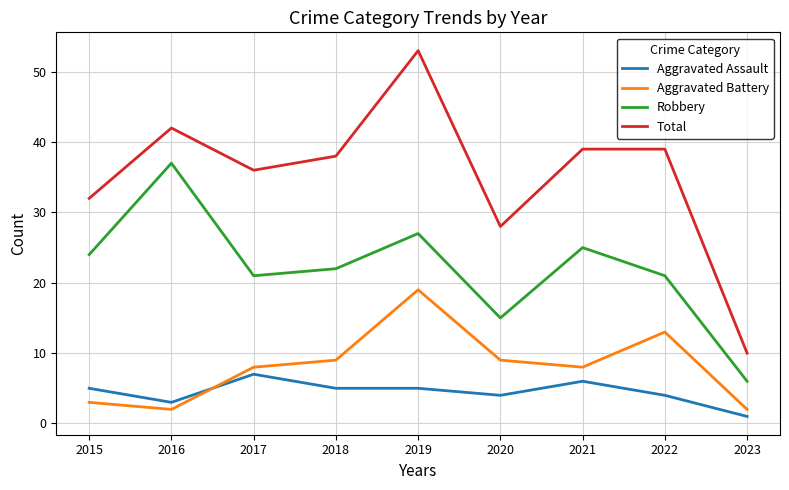

True or false: Robbery and Aggravated Assault intersect in this chart.

False